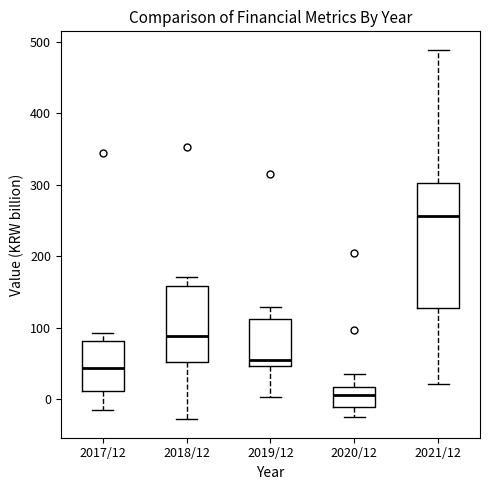

Which box is the tallest, from its lower edge to its upper edge?

2021/12